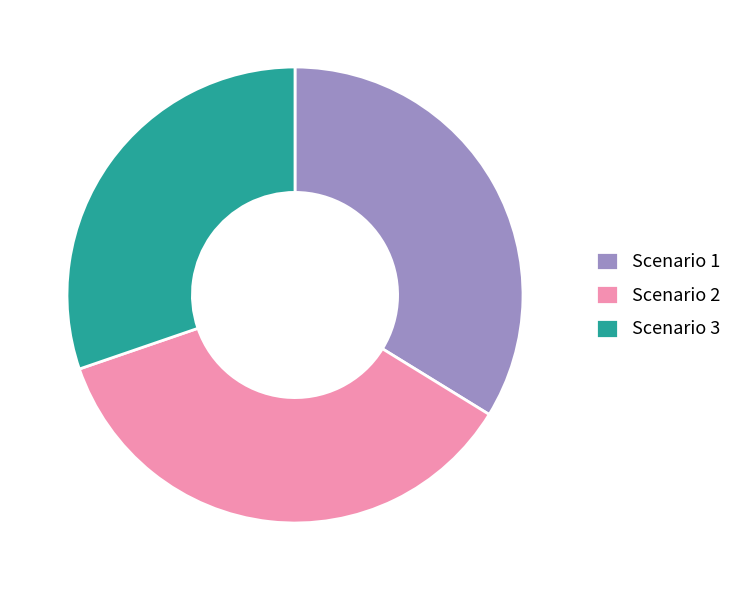

Do Scenario 2 and Scenario 1 together represent more than half of the pie?

Yes